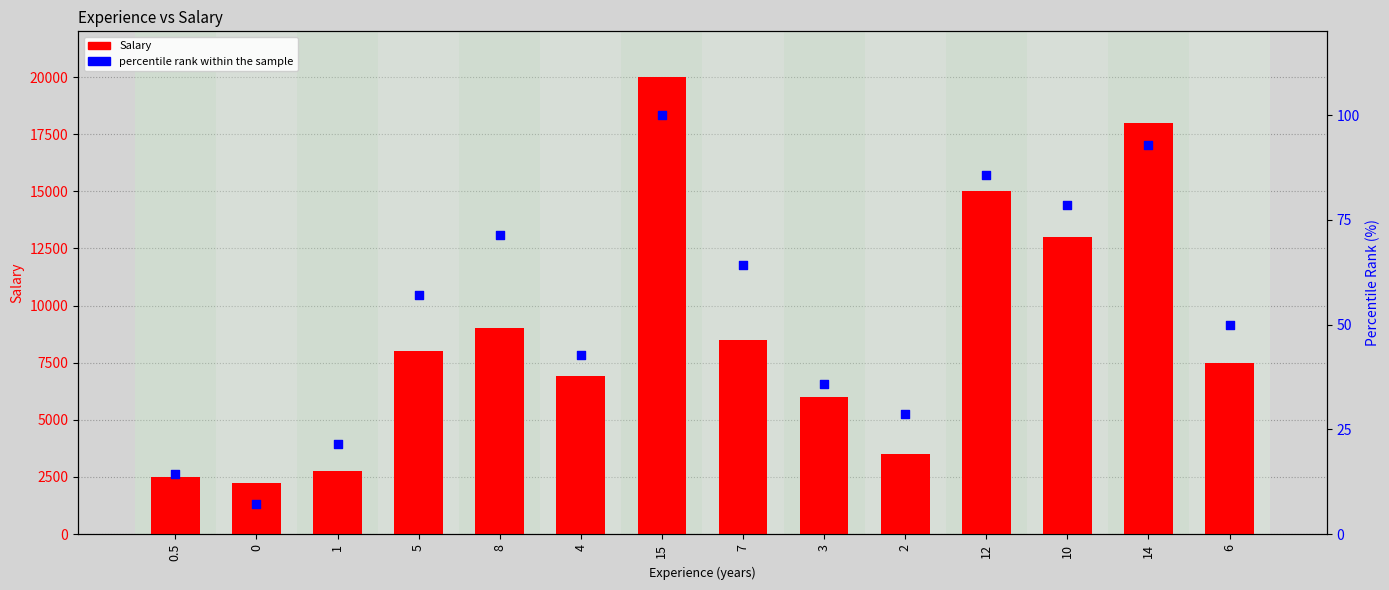

Which series has the largest total across all categories?

Salary